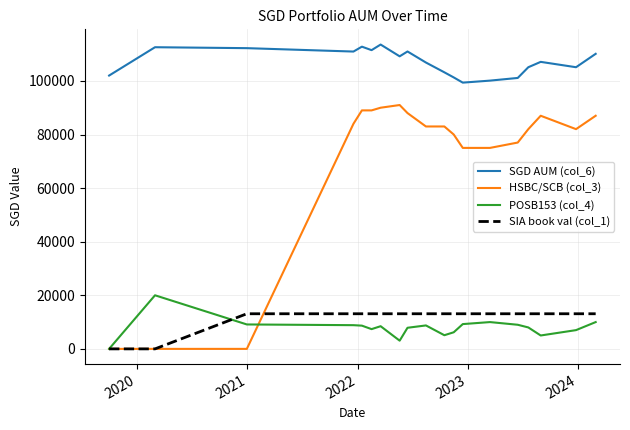

What is the highest value of the HSBC/SCB (col_3) series?

91000.0